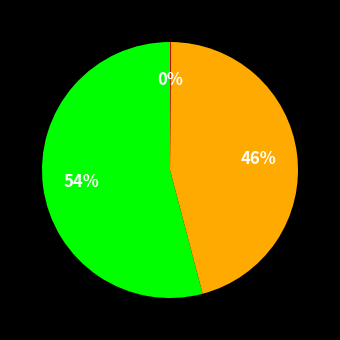

To the nearest percent, what is the difference between the largest and smallest slice percentages?

54%